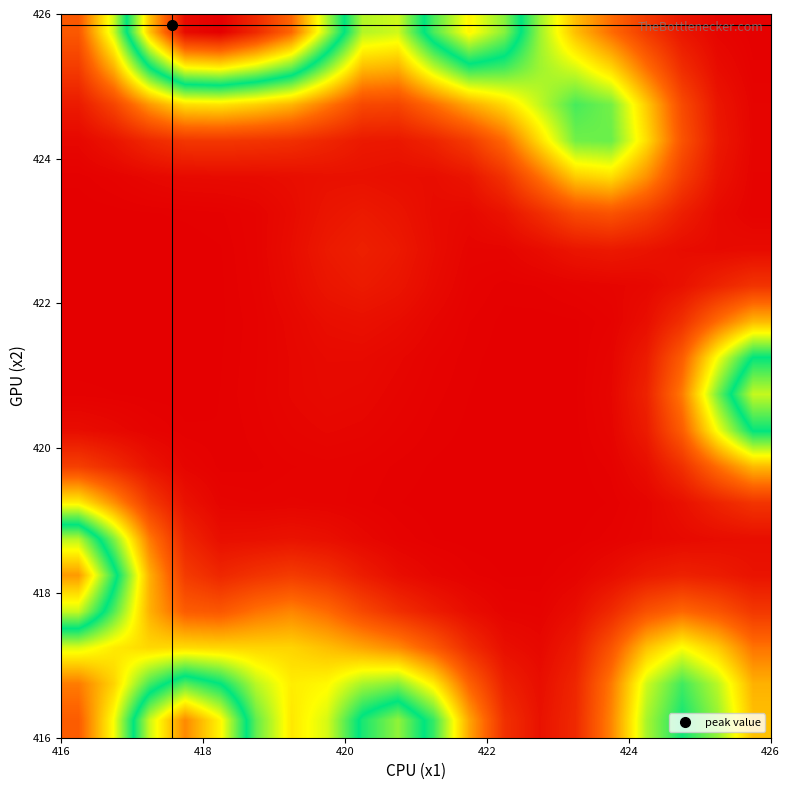

What is the maximum value shown in the chart?

0.6